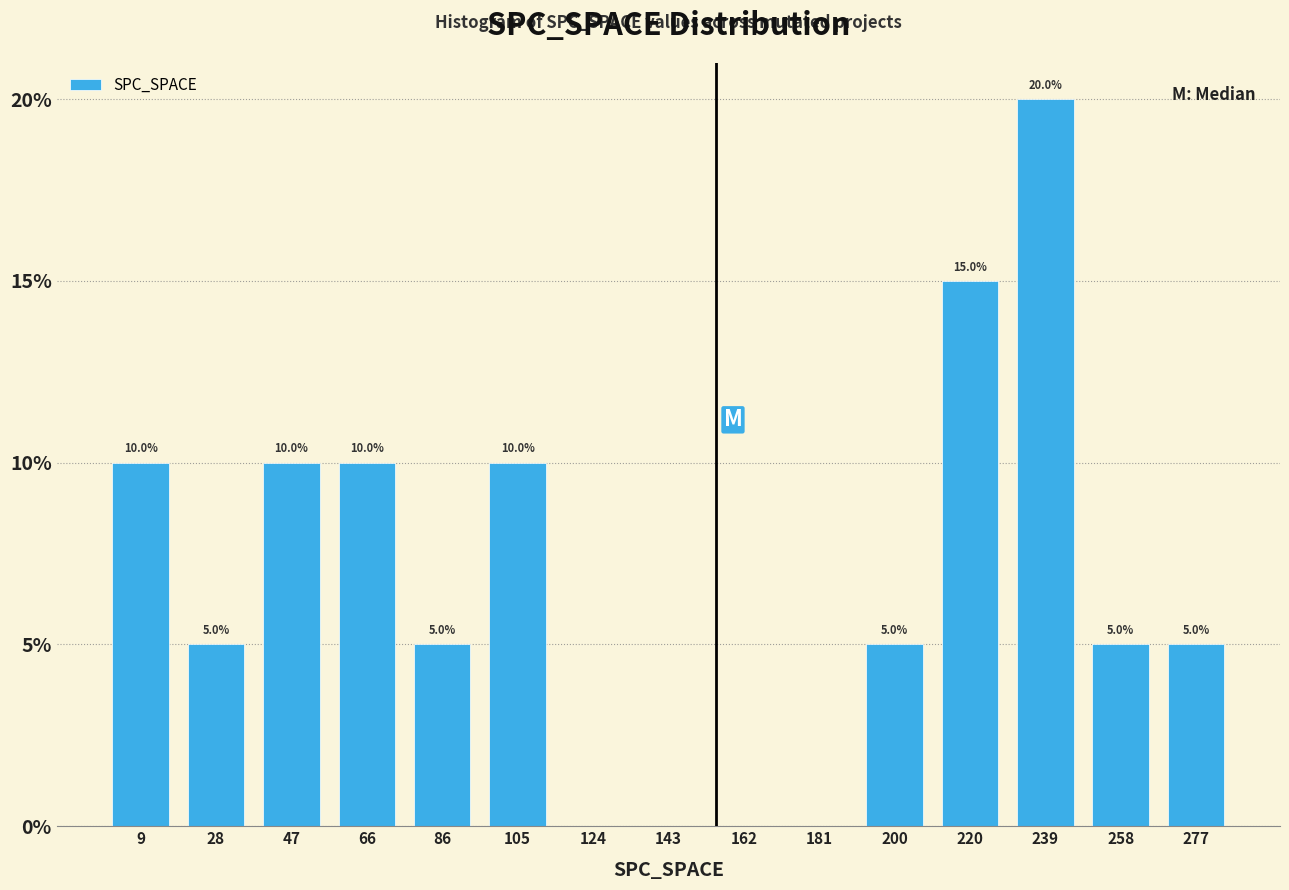

Which range on the x-axis has the tallest bar?

230 to 248